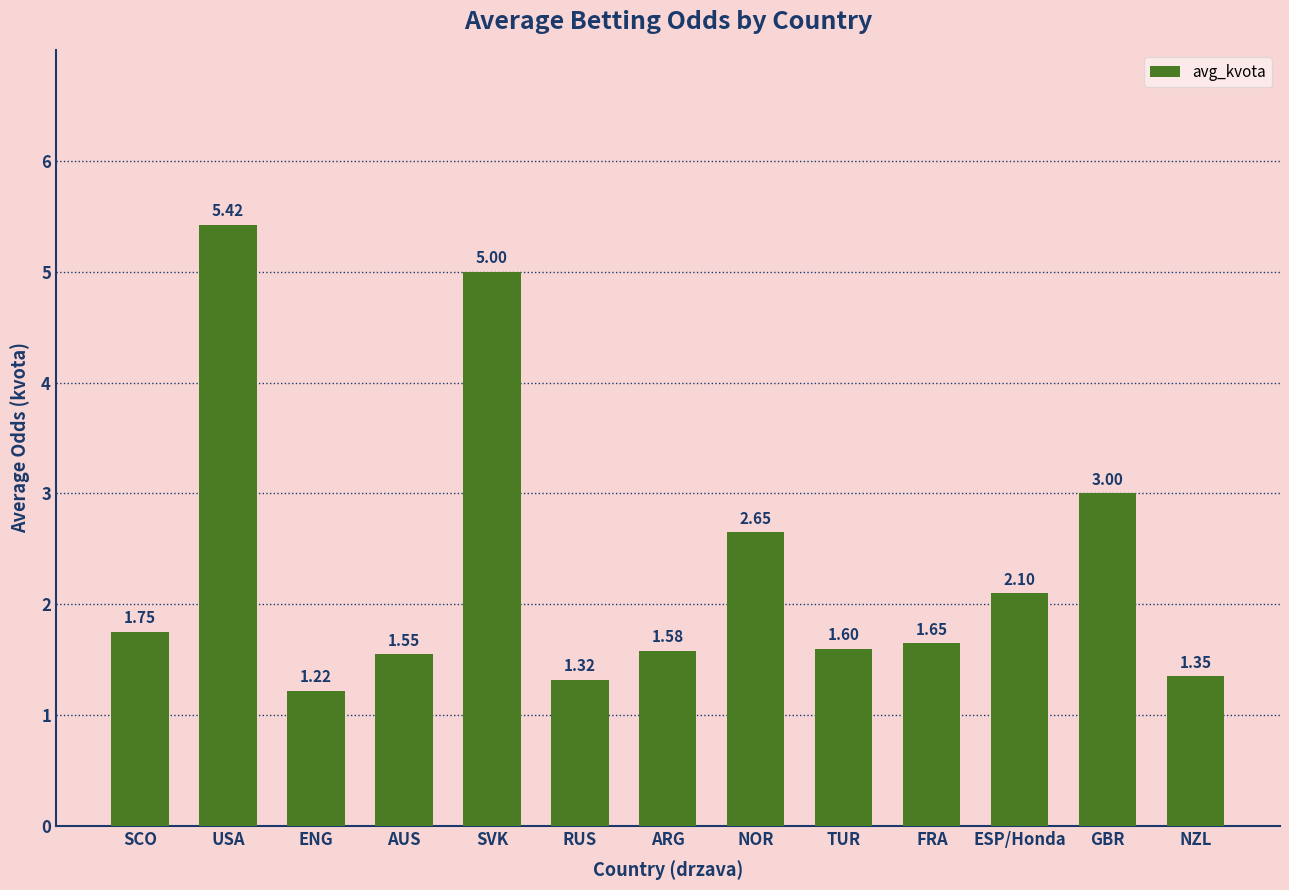

What position from the left is NZL?

13